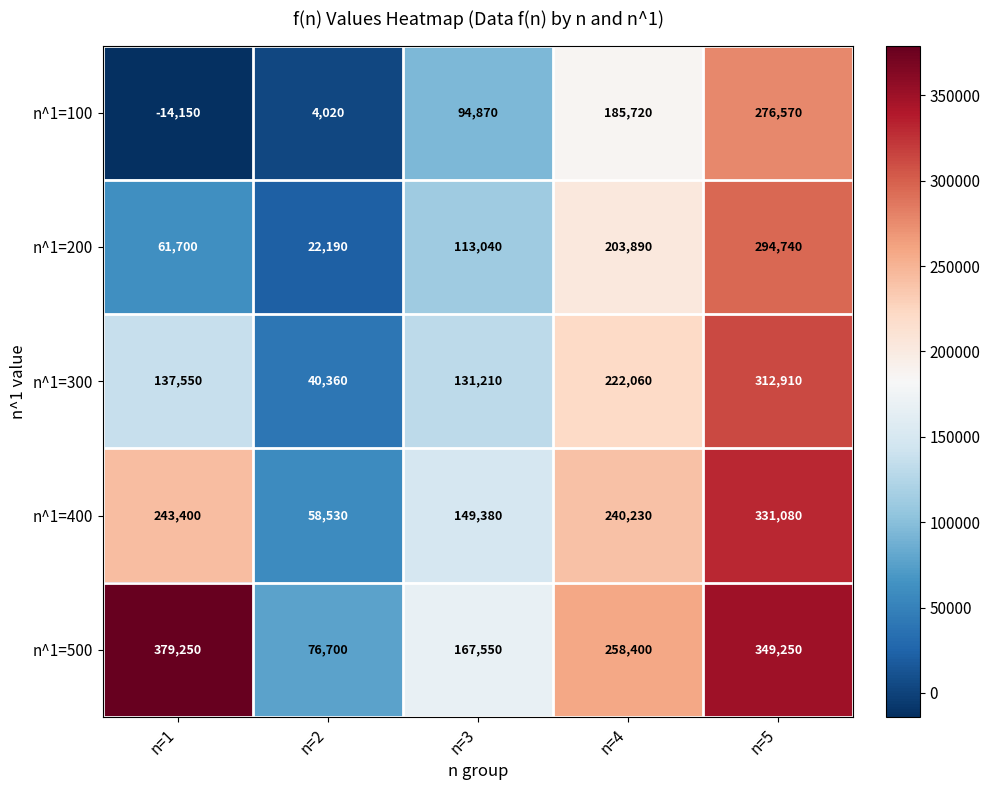

Is it true that n^1=400 equals 75002 at n=3?

False